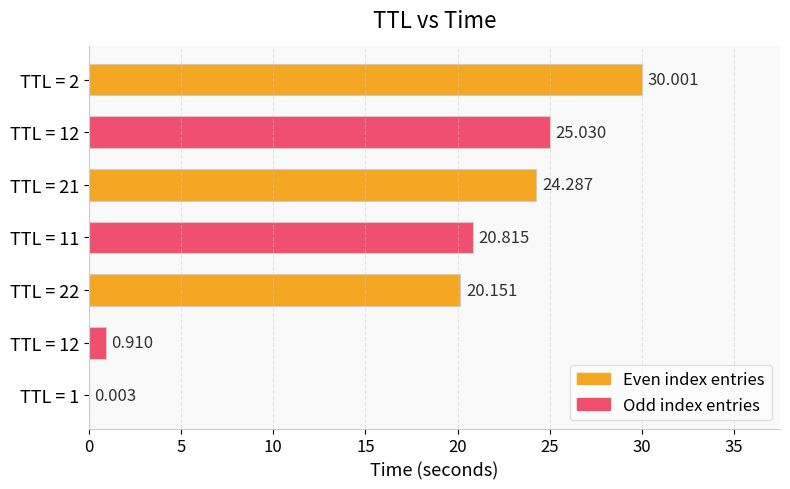

Count the number of categories in the chart.

7